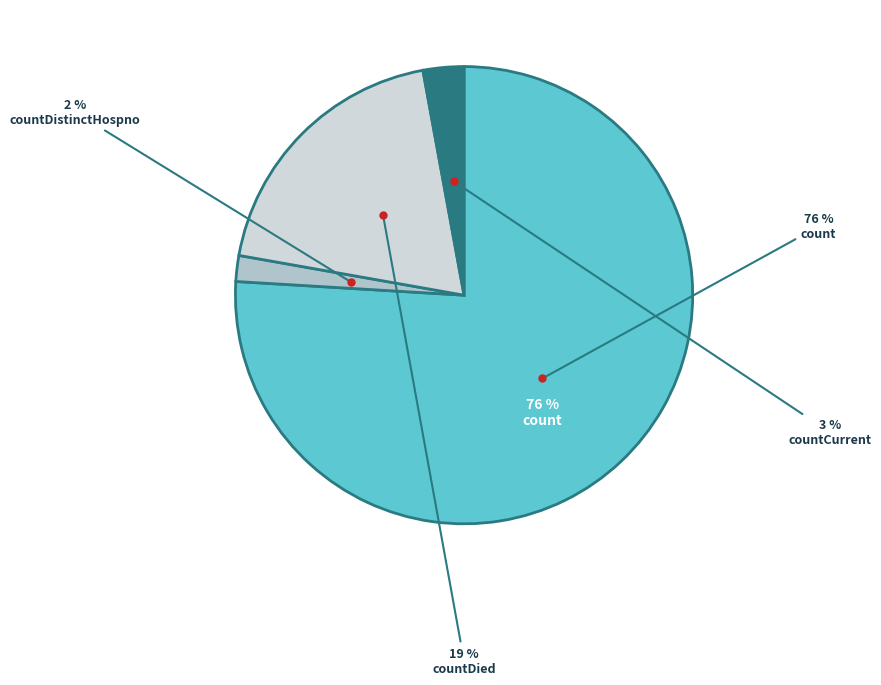

How many segments does this pie chart have?

4